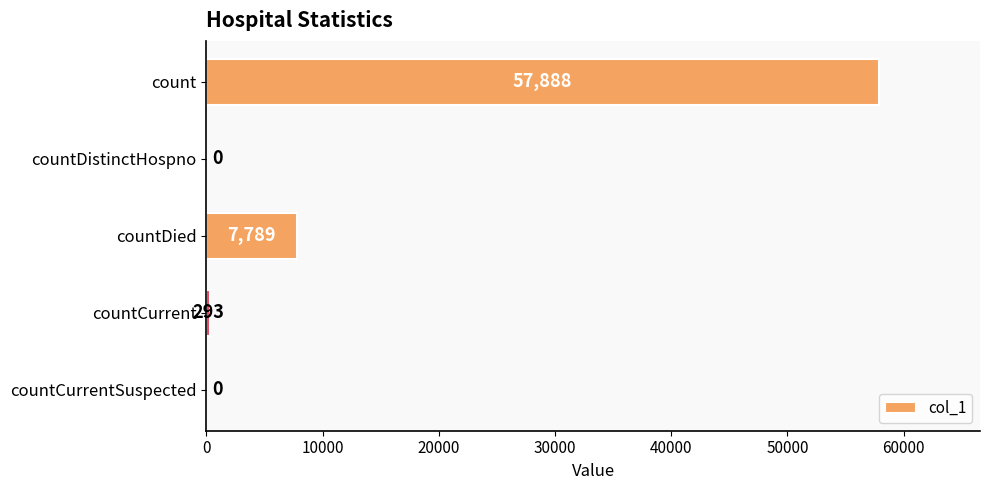

How many categories are shown in the chart?

5